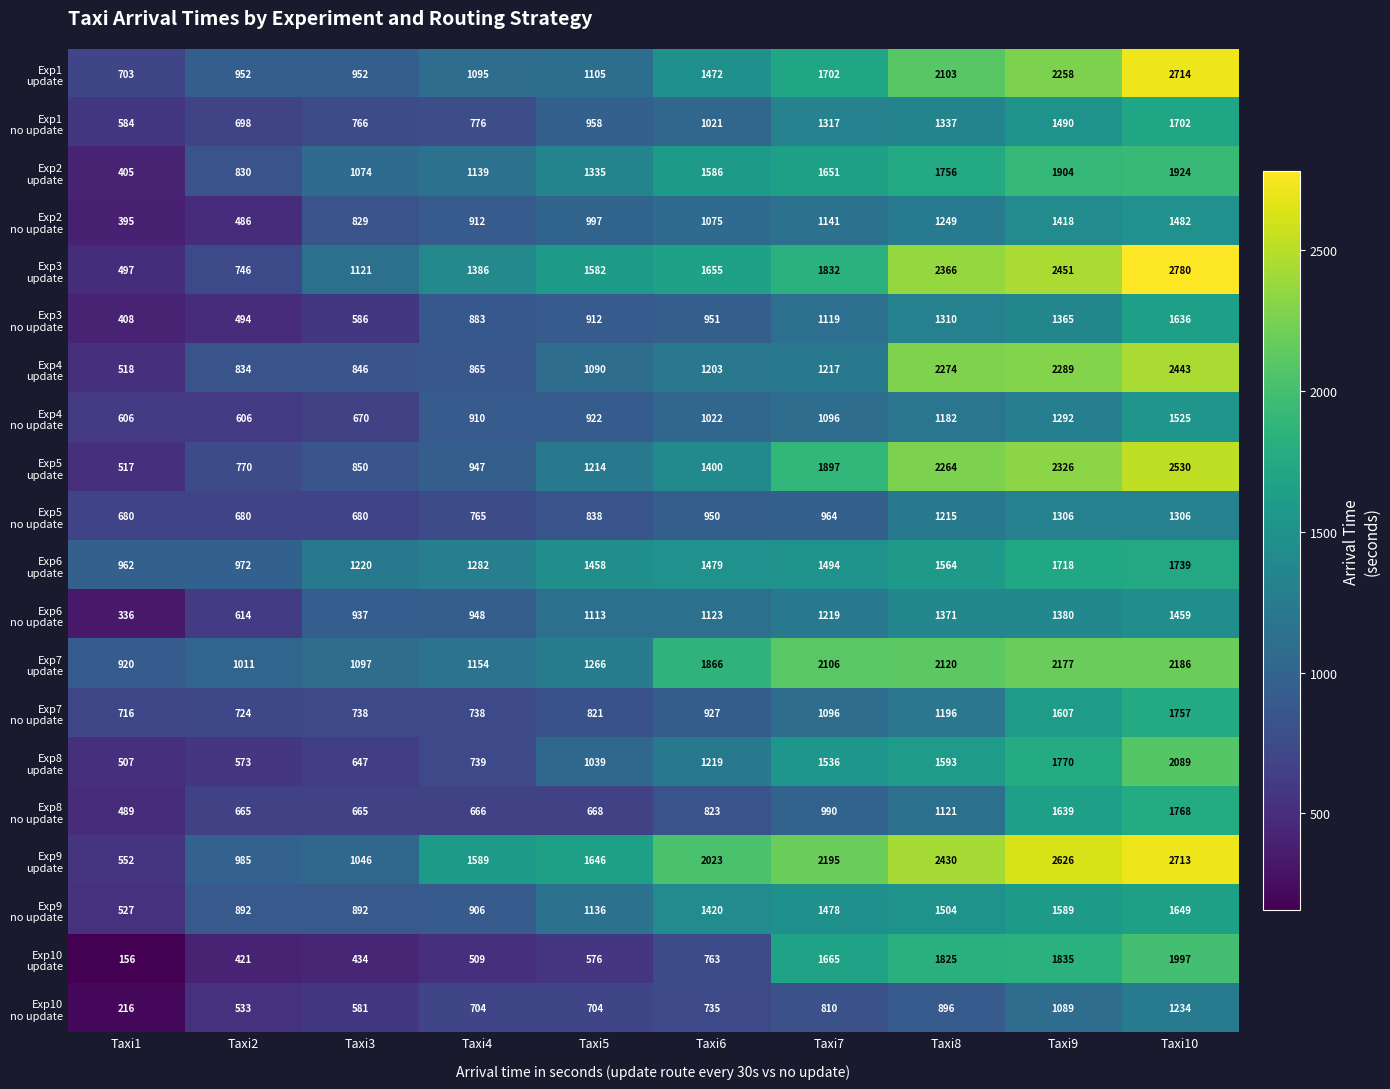

At which category does the chart reach its minimum across all series?

Taxi1